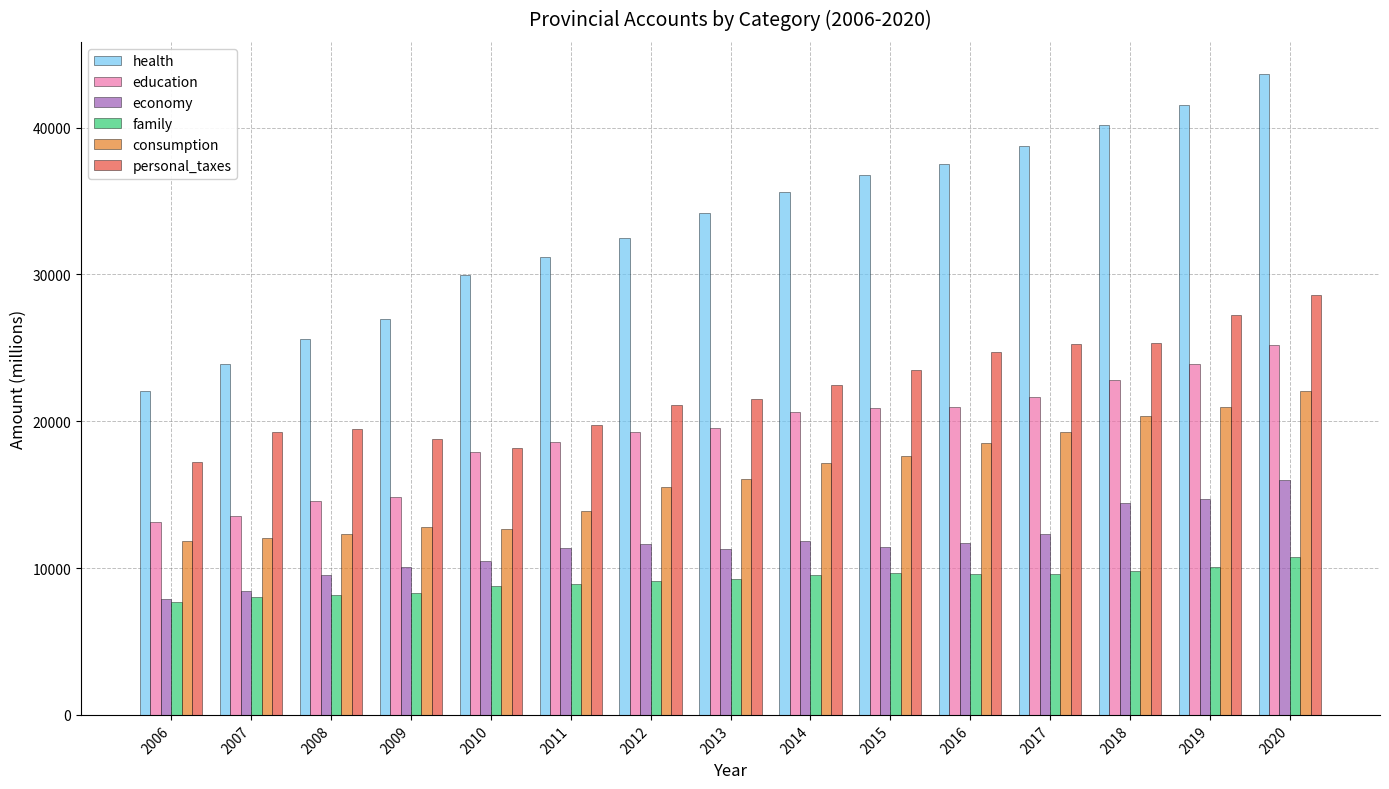

Between 2017 and 2020, which series saw the biggest shift?

health